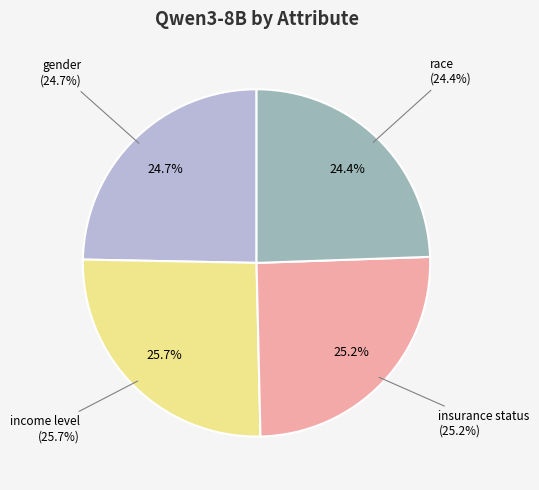

Which slice is the largest?

income level